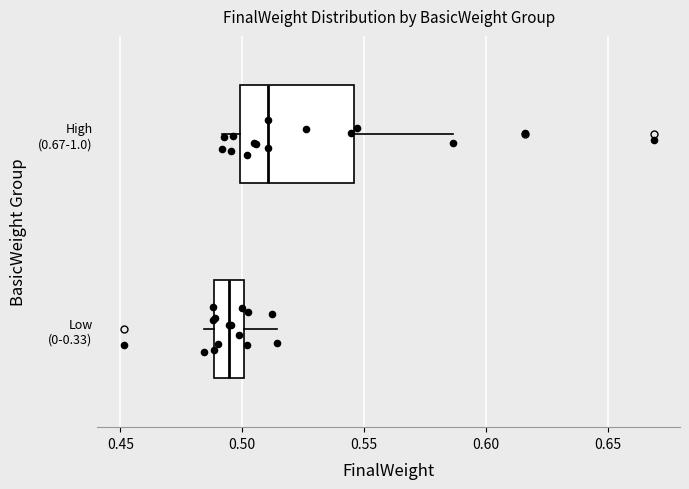

Which box is the widest, from its left edge to its right edge?

High (0.67-1.0)